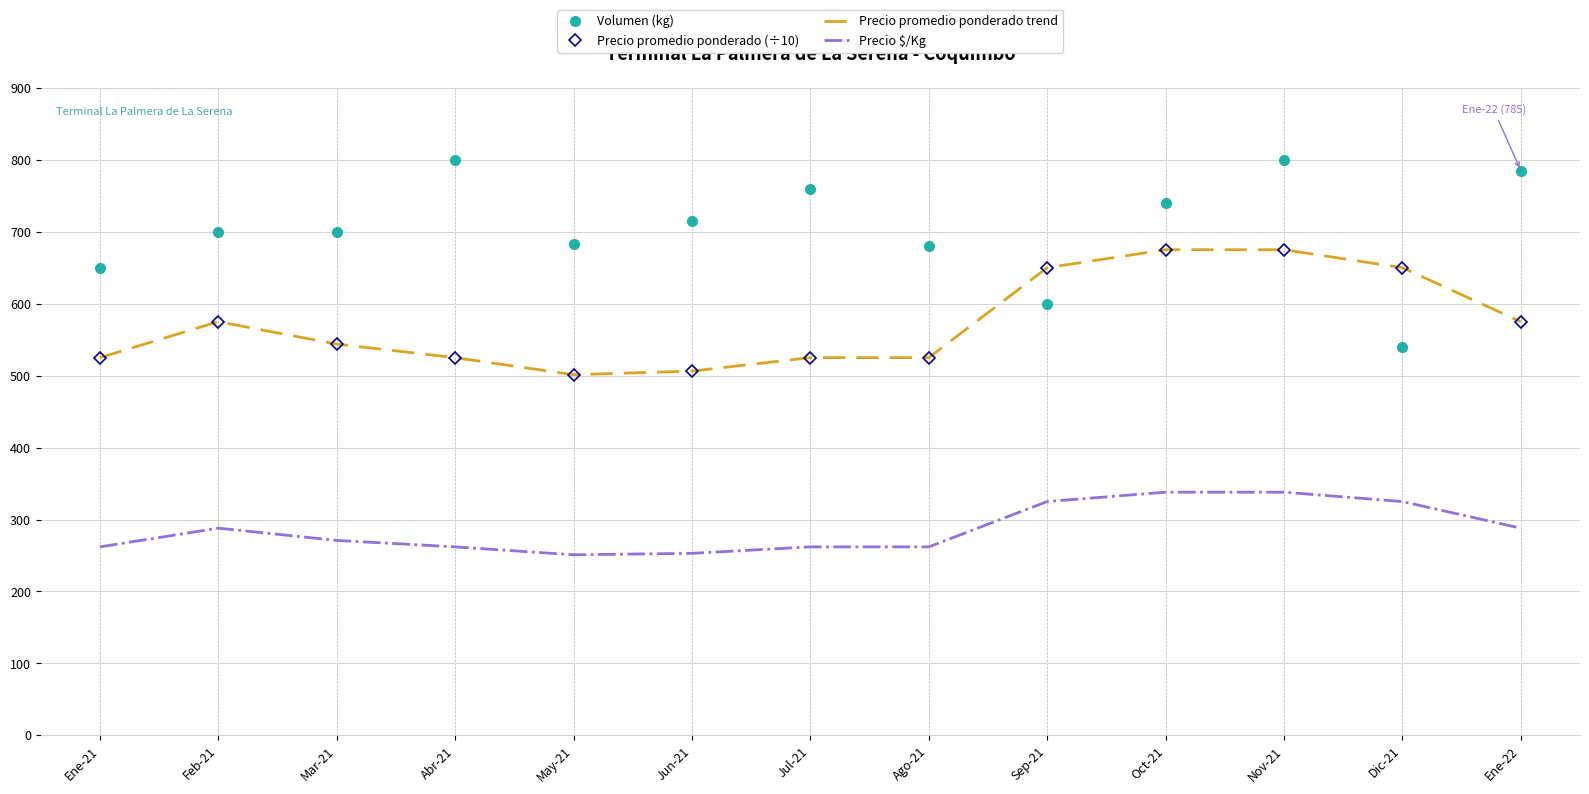

Which category has the highest value across all series?

Abr-21